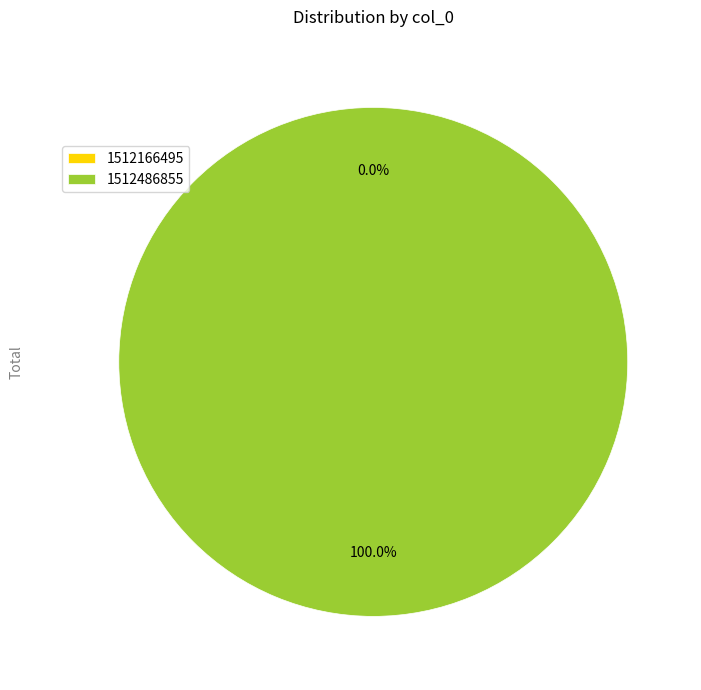

What is the change in value from 1512166495 to 1512486855?

+1